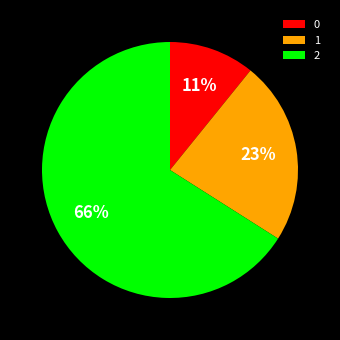

Approximately how many times larger is the value at 1 compared to 0?

2.1